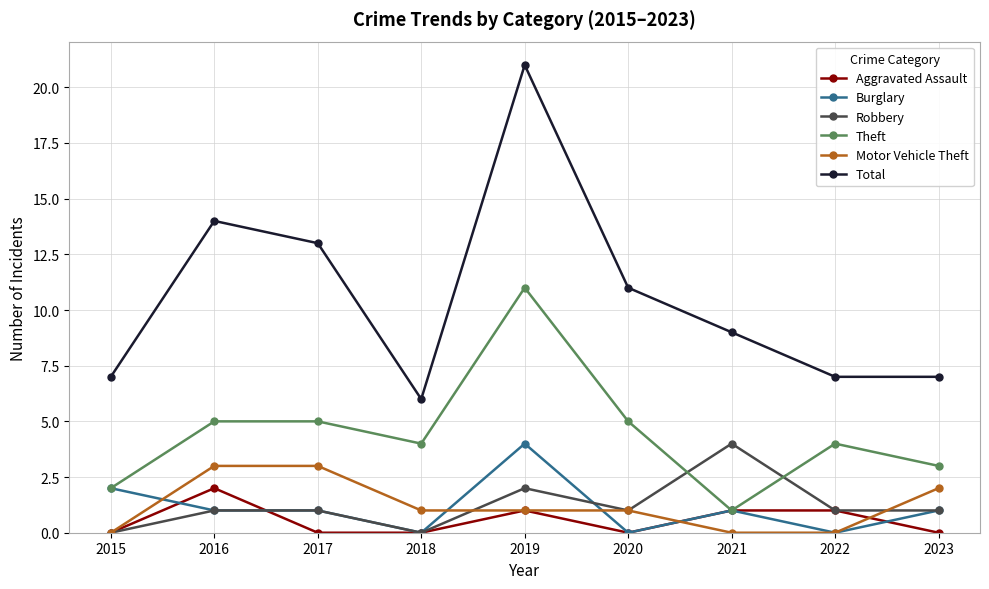

What is the value of the Aggravated Assault point at the 2nd from the left?

2